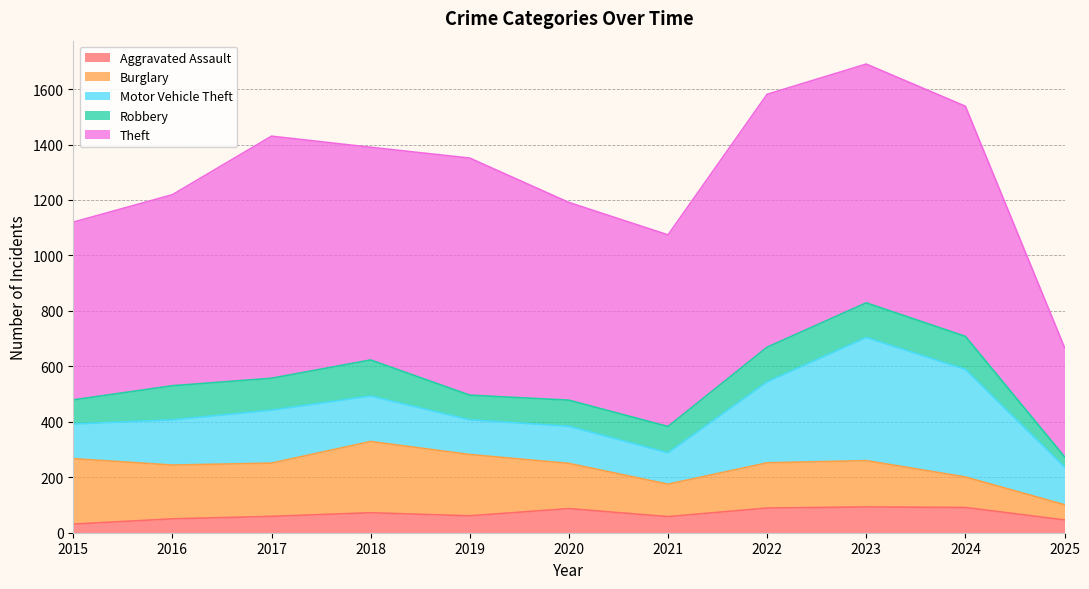

At how many categories does at least one series exceed 478?

10